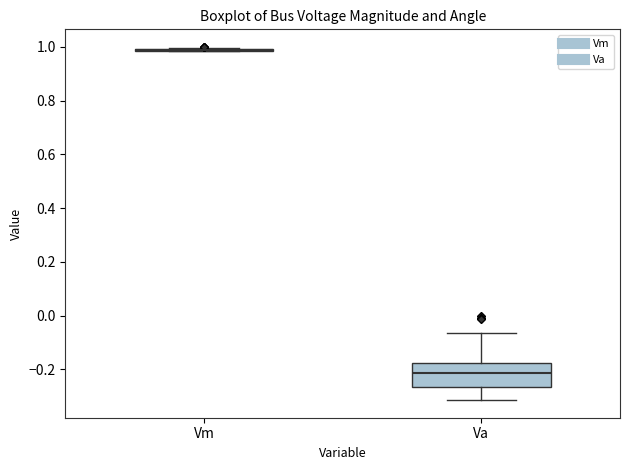

Comparing the boxes themselves (not the whiskers), which one is the tallest?

Va